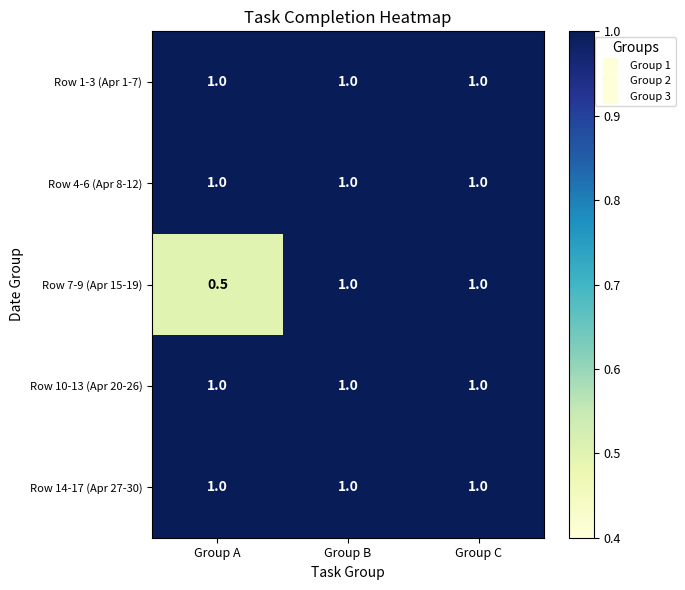

What is the total value across all series at Group B?

5.0